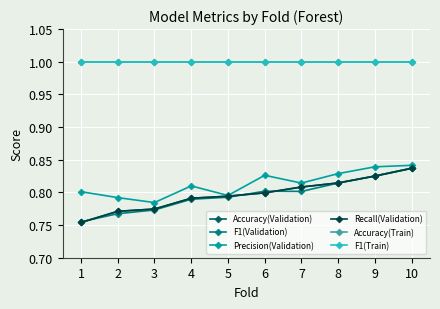

Is this an area chart (filled region under the line)?

No